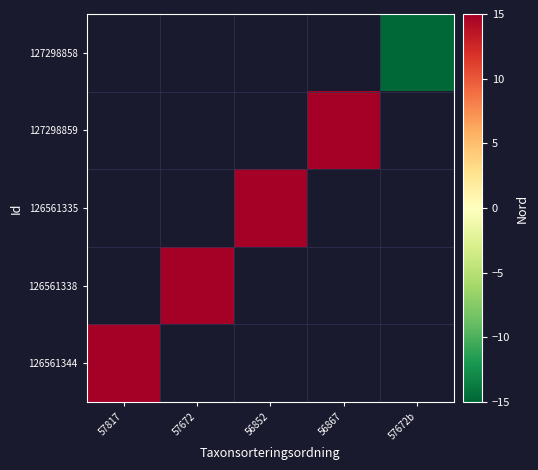

The 127298859 series shows 11.6 at 56867. True or false?

False